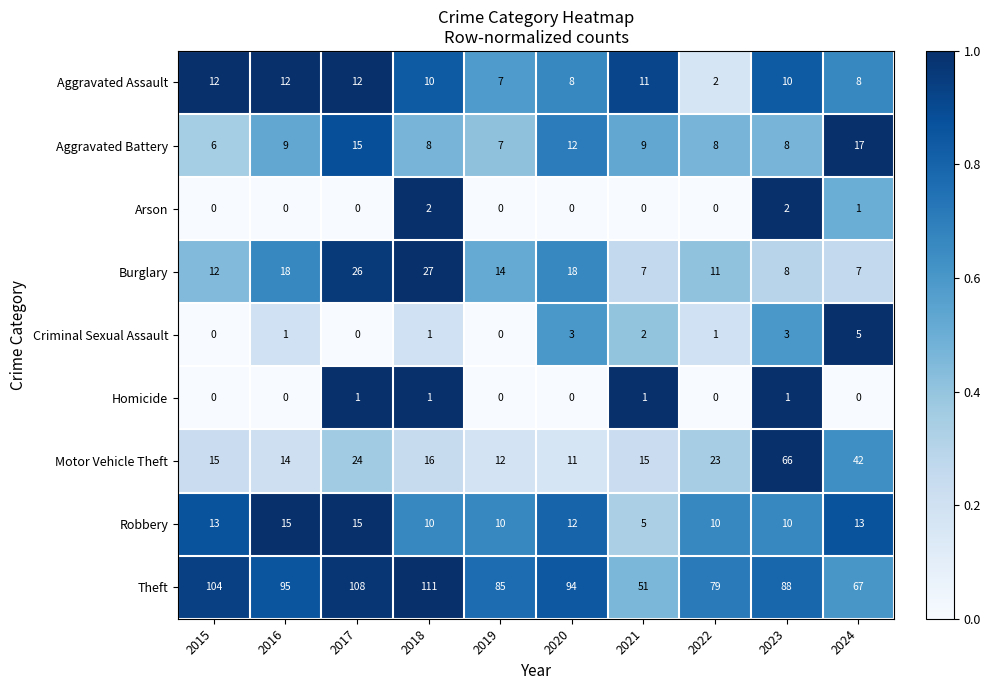

Which label corresponds to the largest value in the chart?

2018